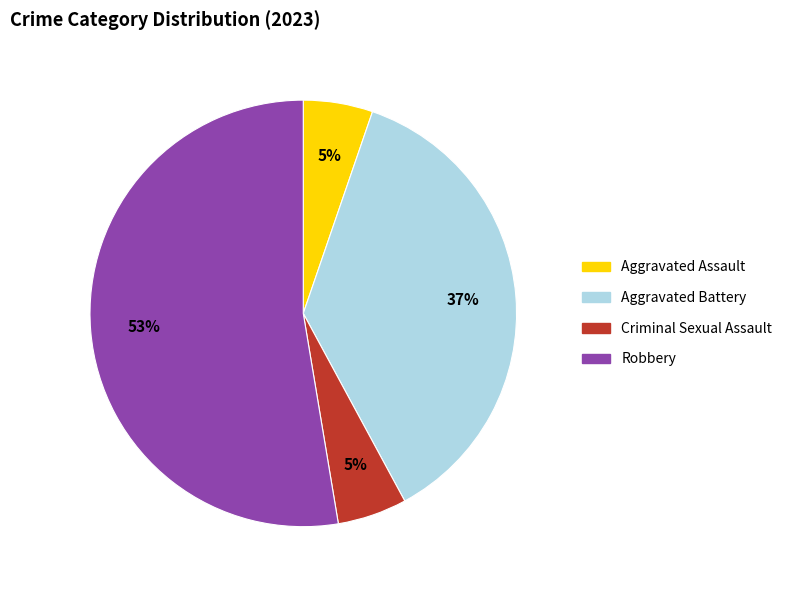

Is there any slice that represents more than half of the pie?

Yes